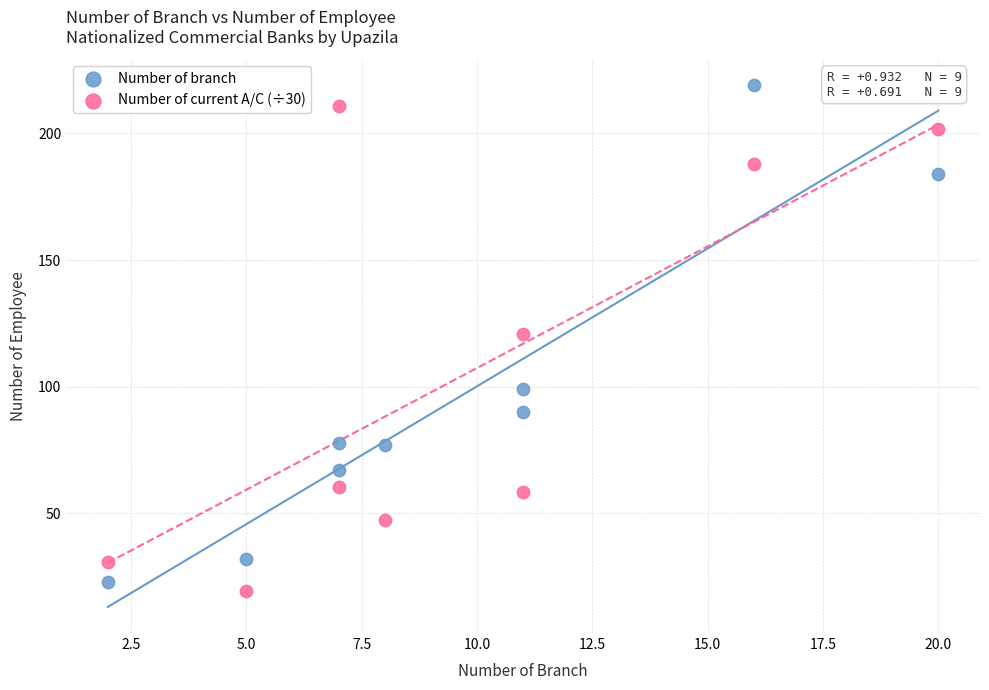

Which series contains the lowest Y value?

Number of current A/C (÷30)